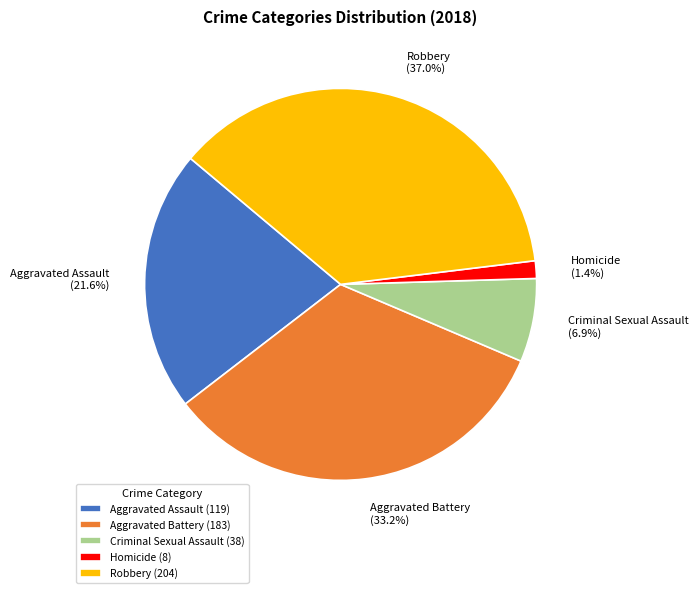

Which slice is the smallest?

Homicide